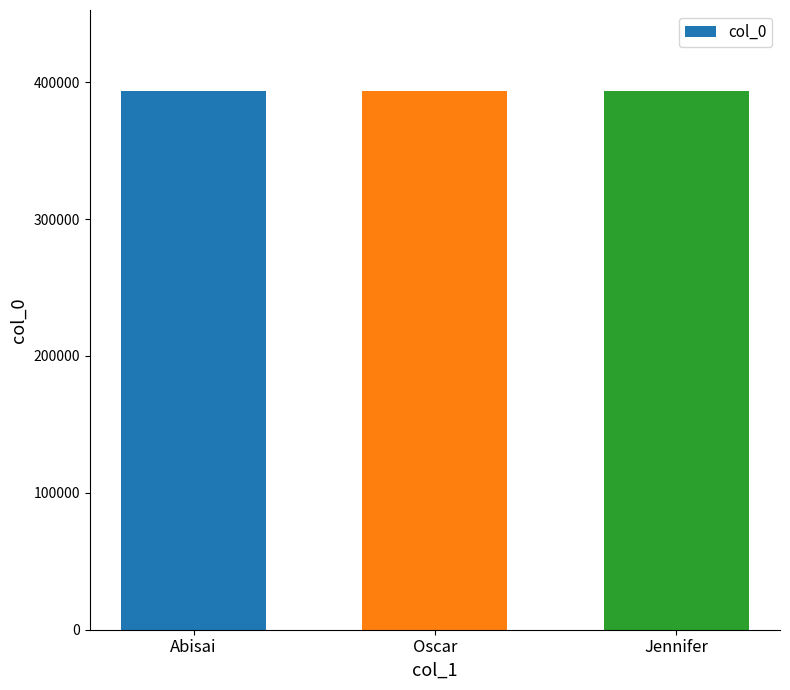

What is the change in value from Oscar to Jennifer?

-1